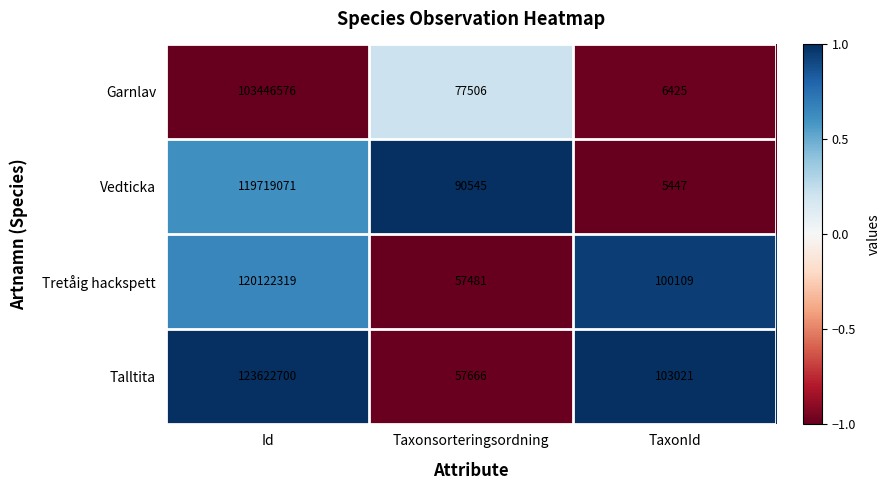

What is the smallest value displayed?

5447